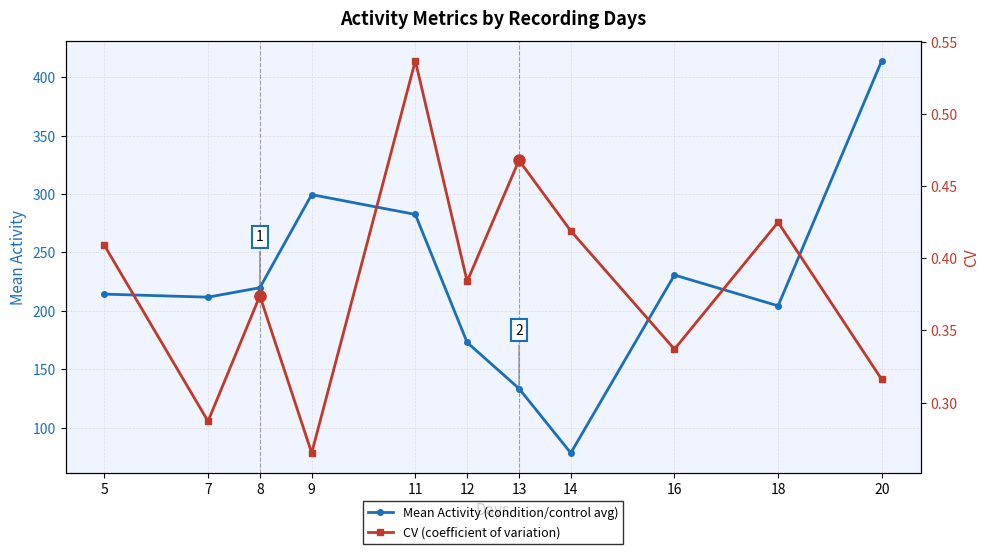

How many data points in Mean Activity (condition/control avg) are less than 214?

5